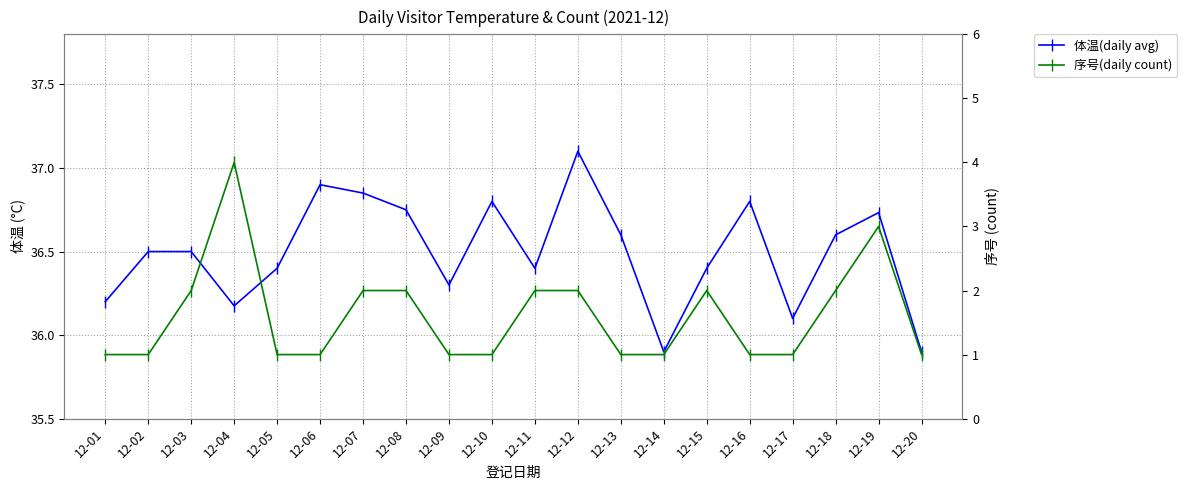

What is the minimum value shown in the chart?

1.0